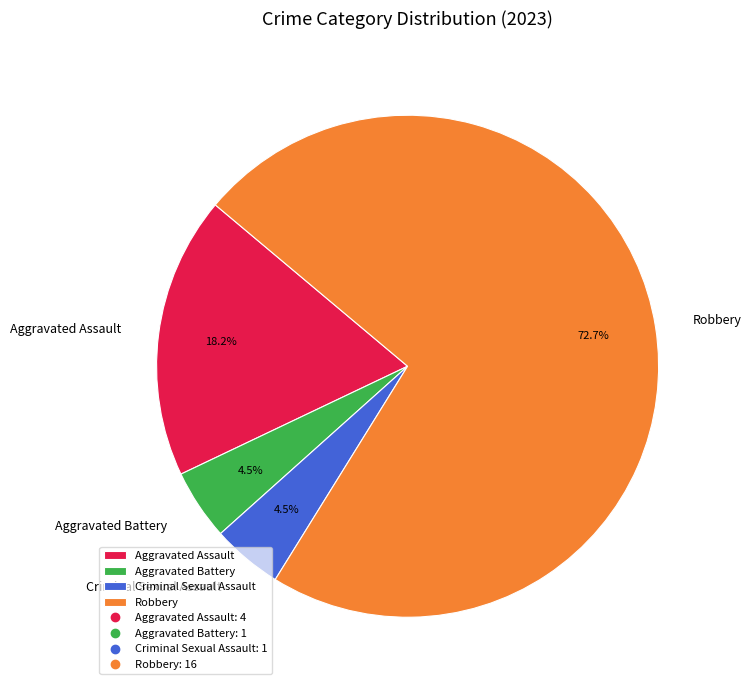

Approximately how many times larger is the value at Criminal Sexual Assault compared to Aggravated Battery?

1.0